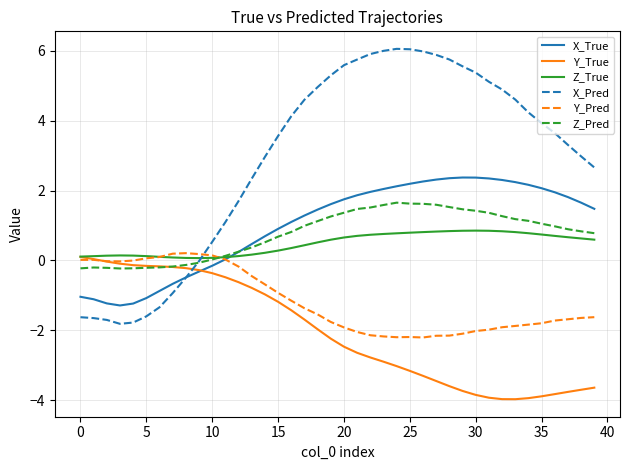

Which series has the largest total across all categories?

X_Pred